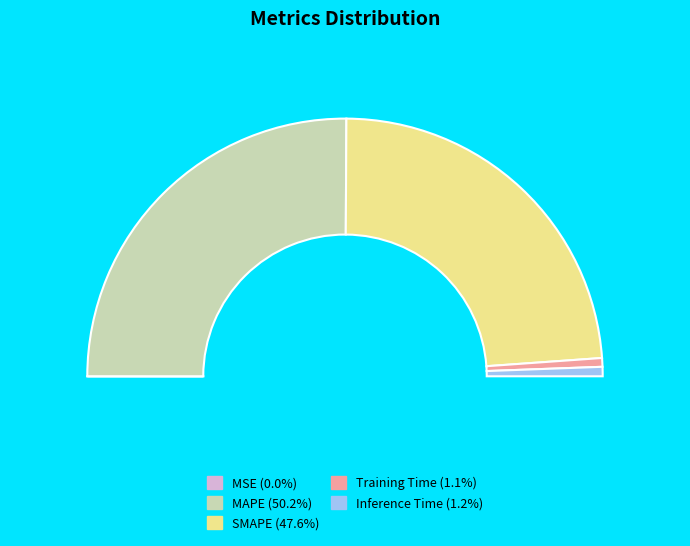

To the nearest percent, what is the average slice percentage?

20%